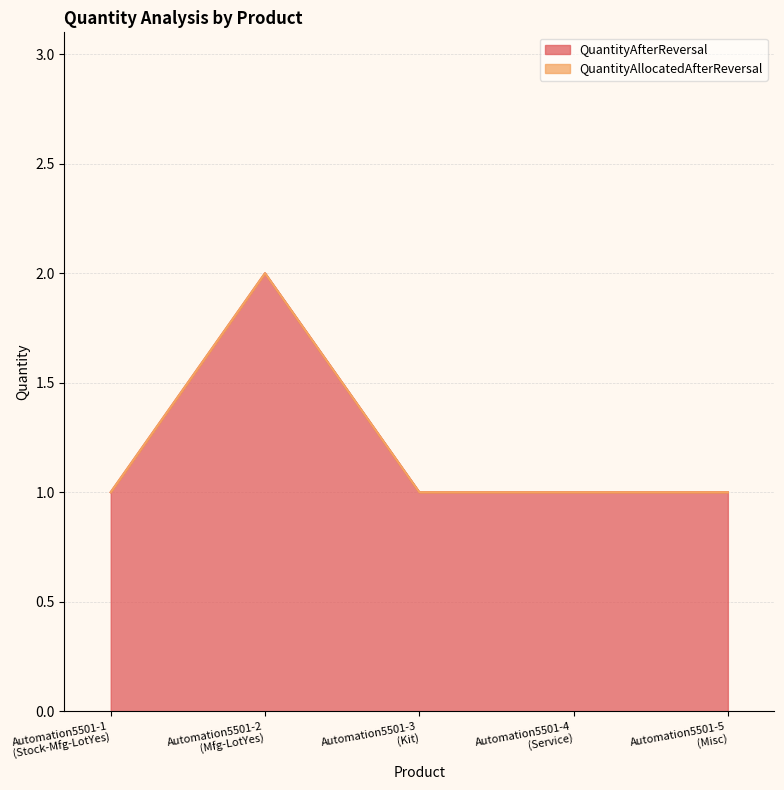

Reading right to left, what are all the values shown in this chart?

1	1	1	2	1